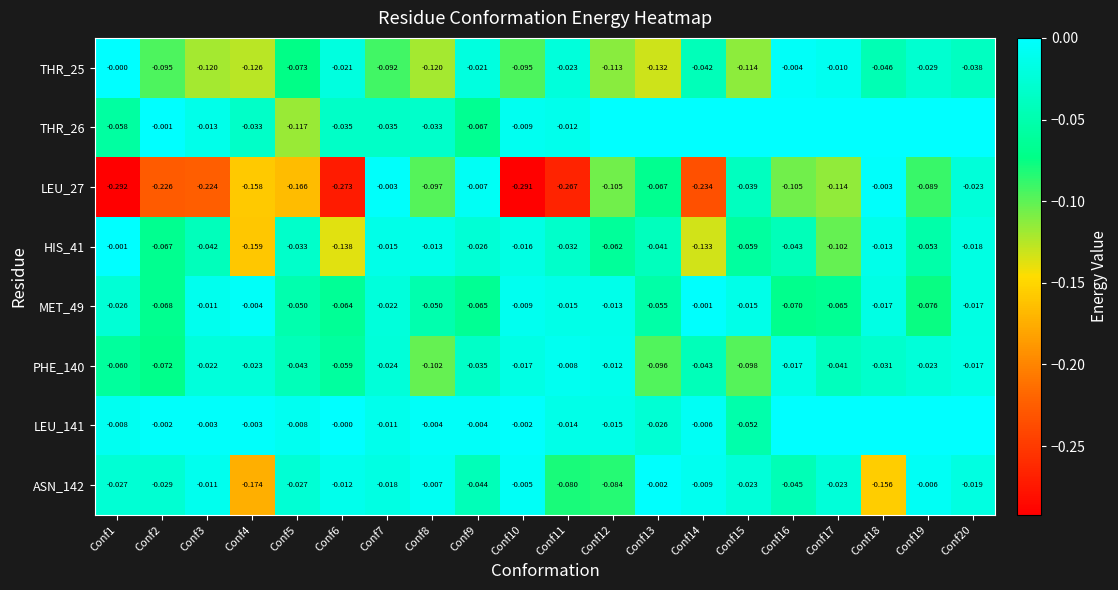

What is the total value across all series at Conf19?

-0.3